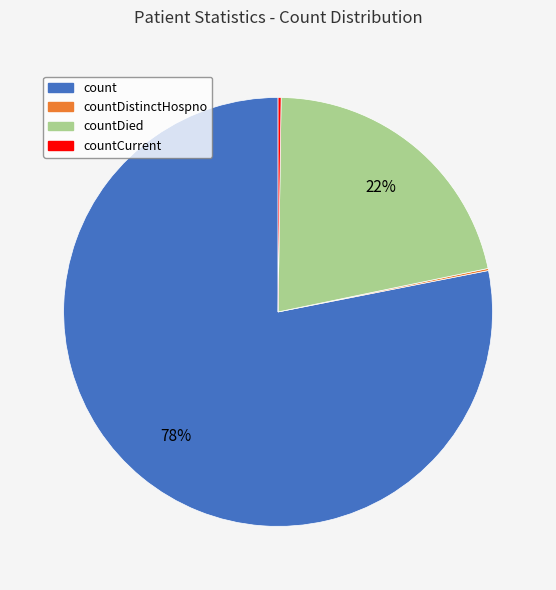

Is there any slice that represents more than half of the pie?

Yes